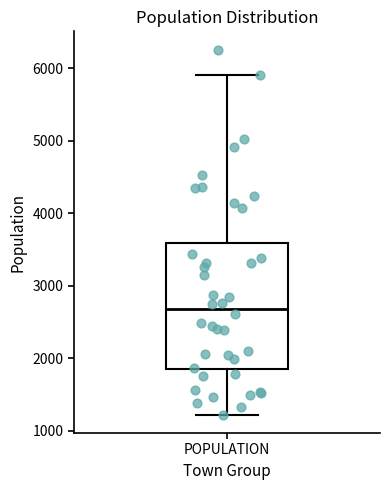

Where is the upper edge of the box for POPULATION on the y-axis? The values are not printed on the chart, so give them approximately, as read against the axis.

3600